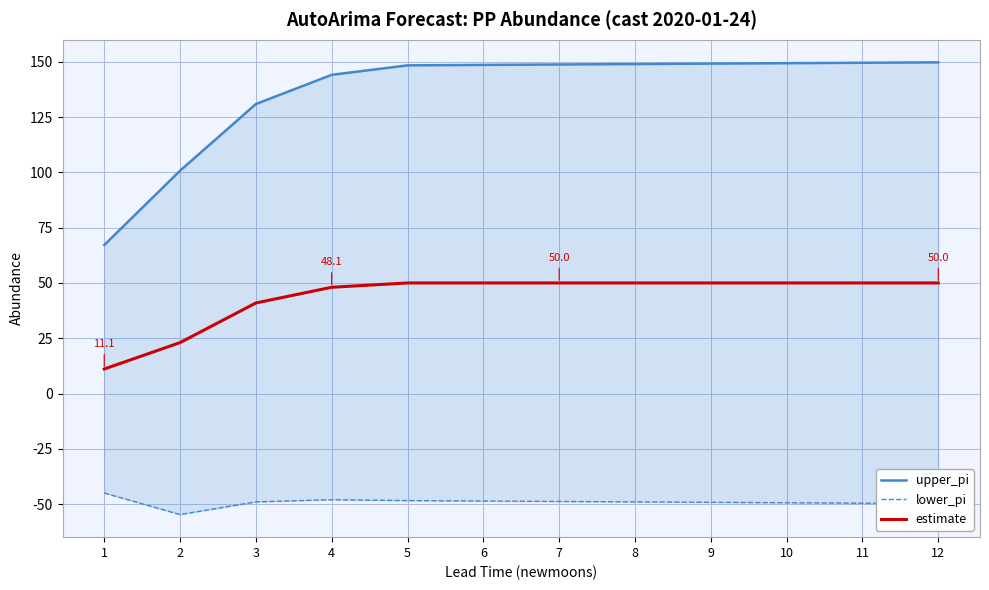

How many lines are shown in the chart?

3